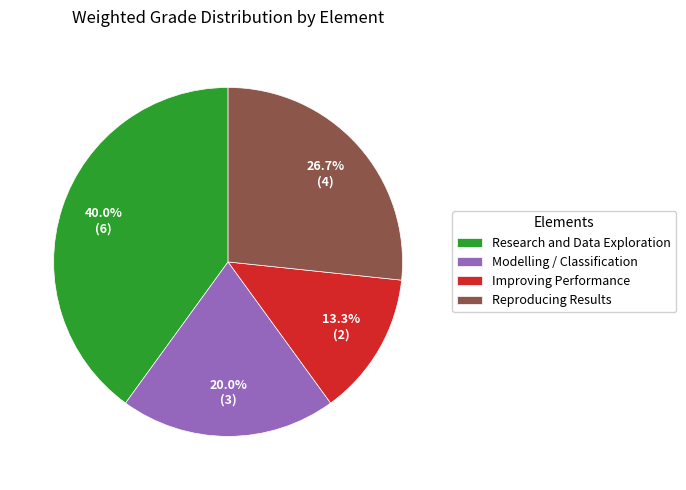

Which has a higher value, Reproducing Results or Improving Performance?

Reproducing Results